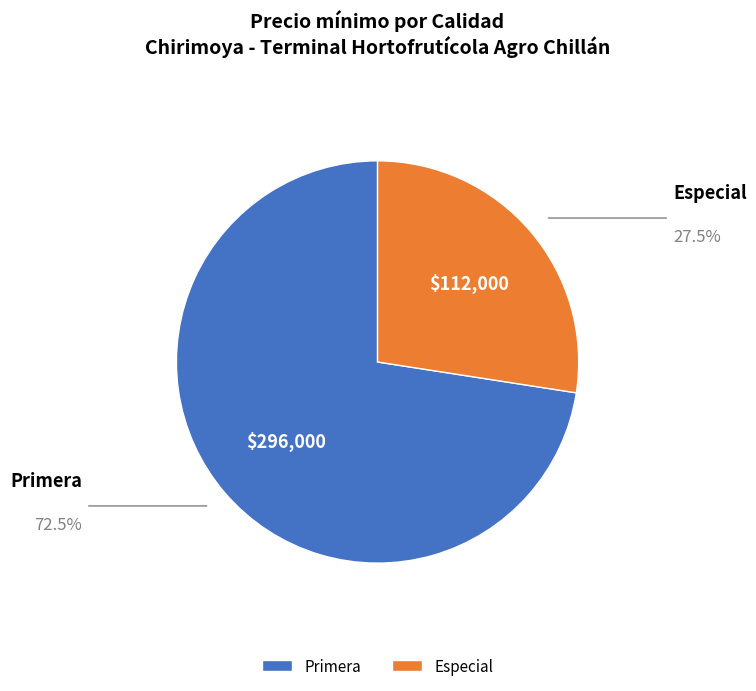

Is there any slice that represents more than half of the pie?

Yes